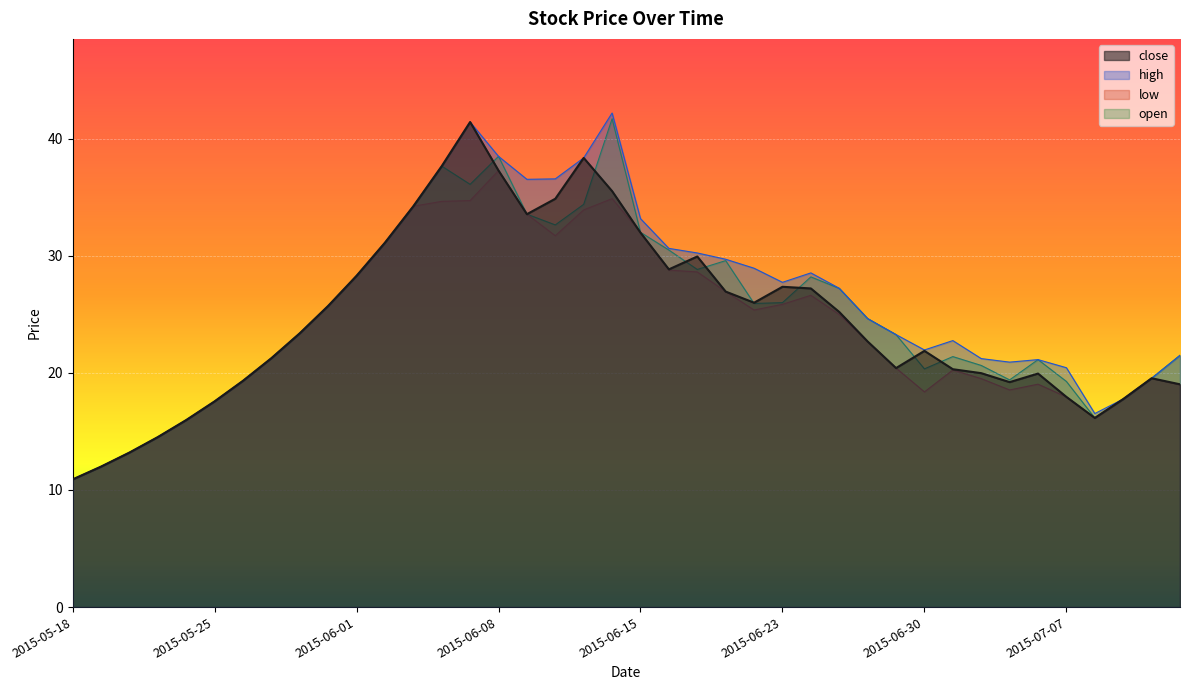

The high series shows 42.6 at 2015-06-19. True or false?

False